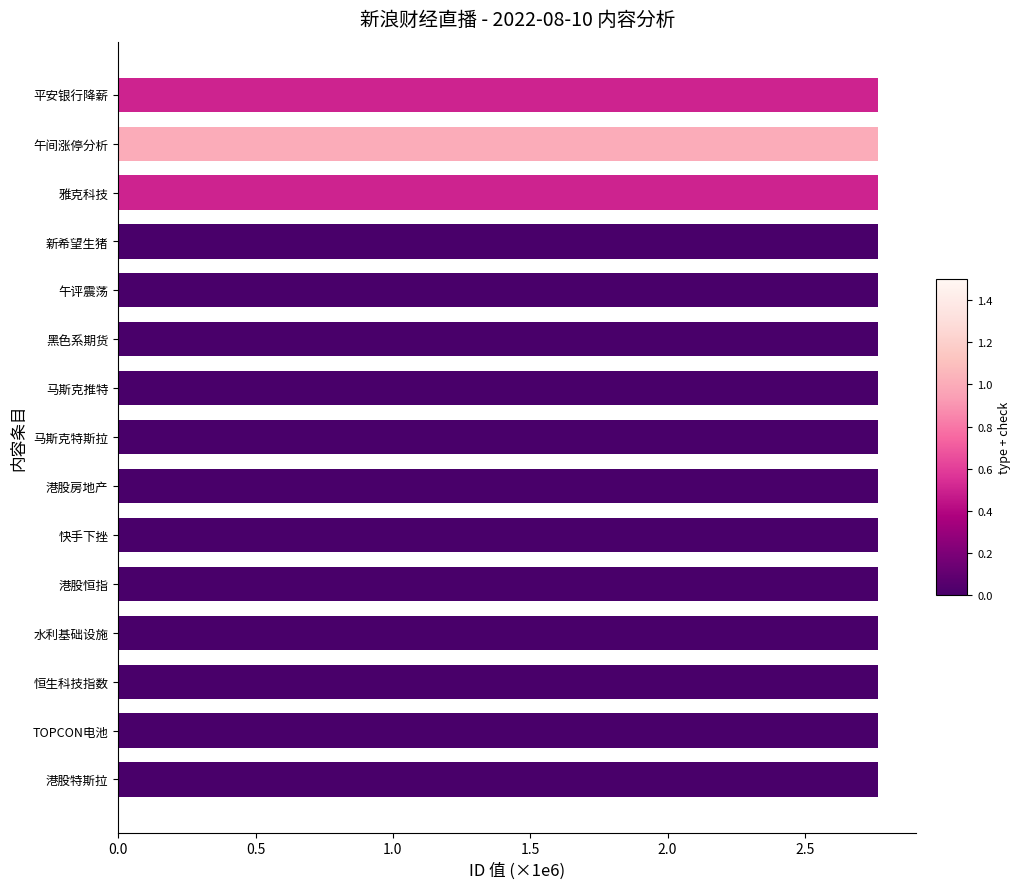

How many distinct data groups are displayed?

1